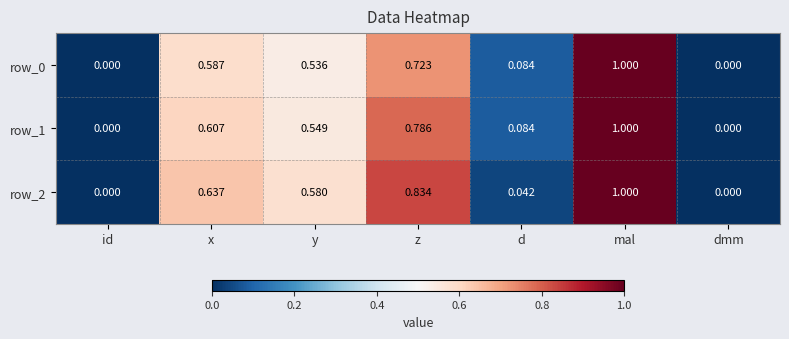

At which label does row_2 reach its peak?

mal